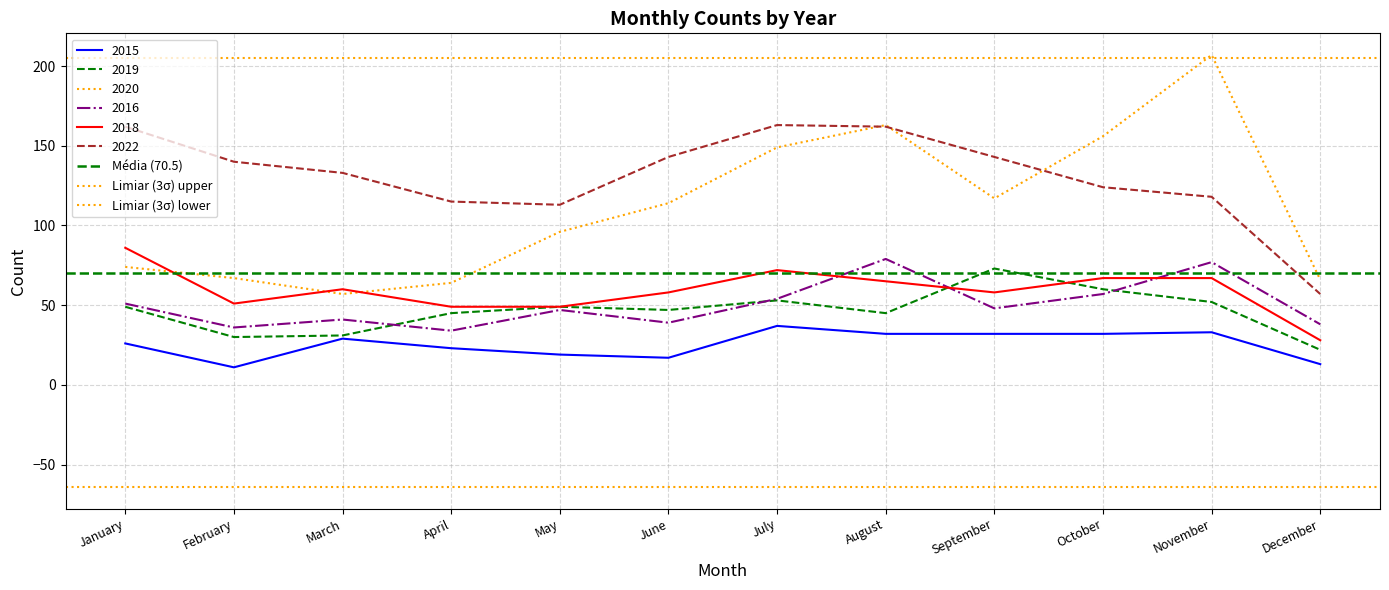

Which series has the largest range (max minus min)?

Média (70.5)